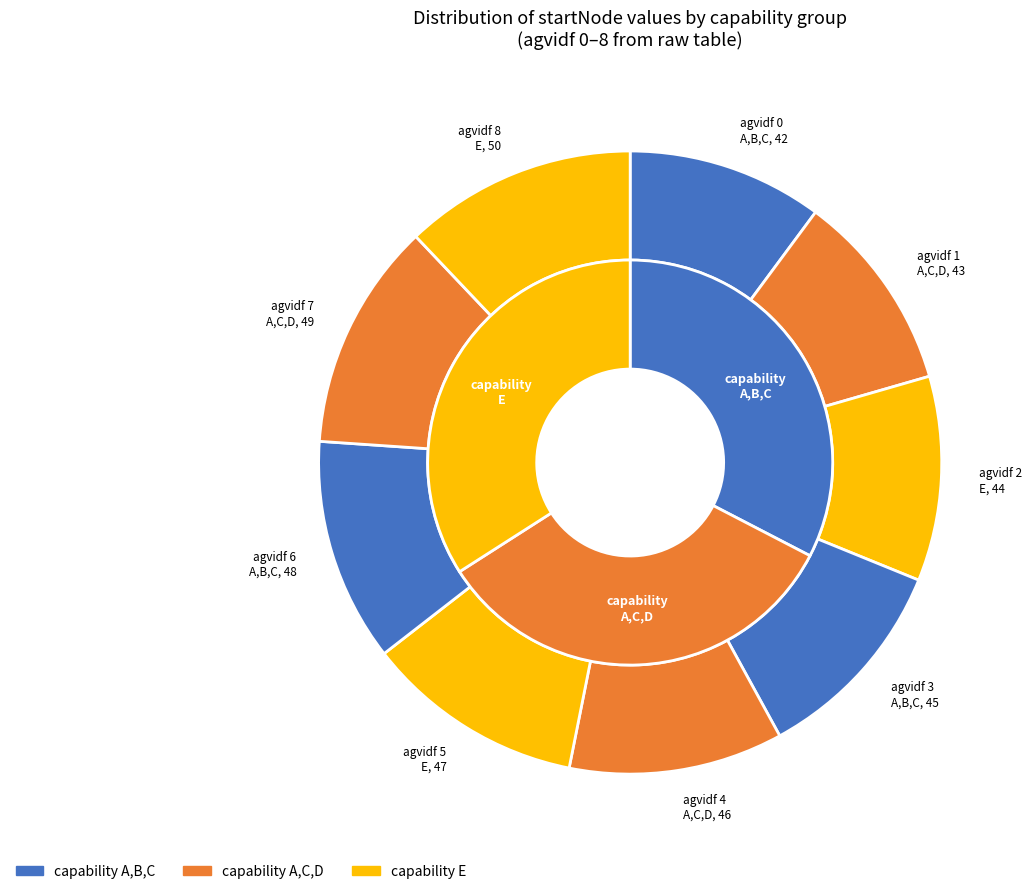

Does 7 account for over 50% of the chart?

No